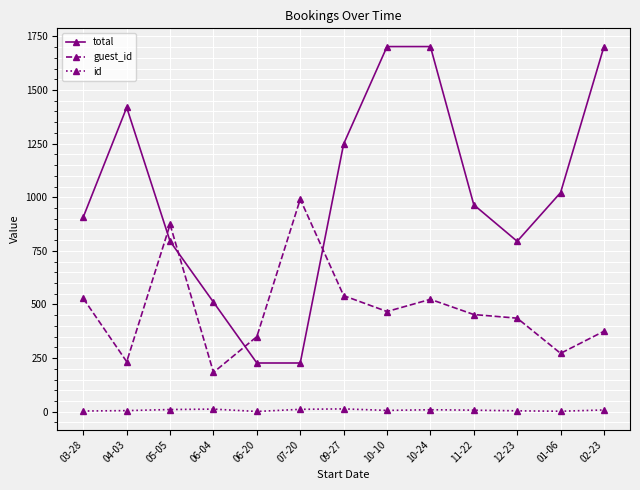

Which series has the widest spread of values?

total